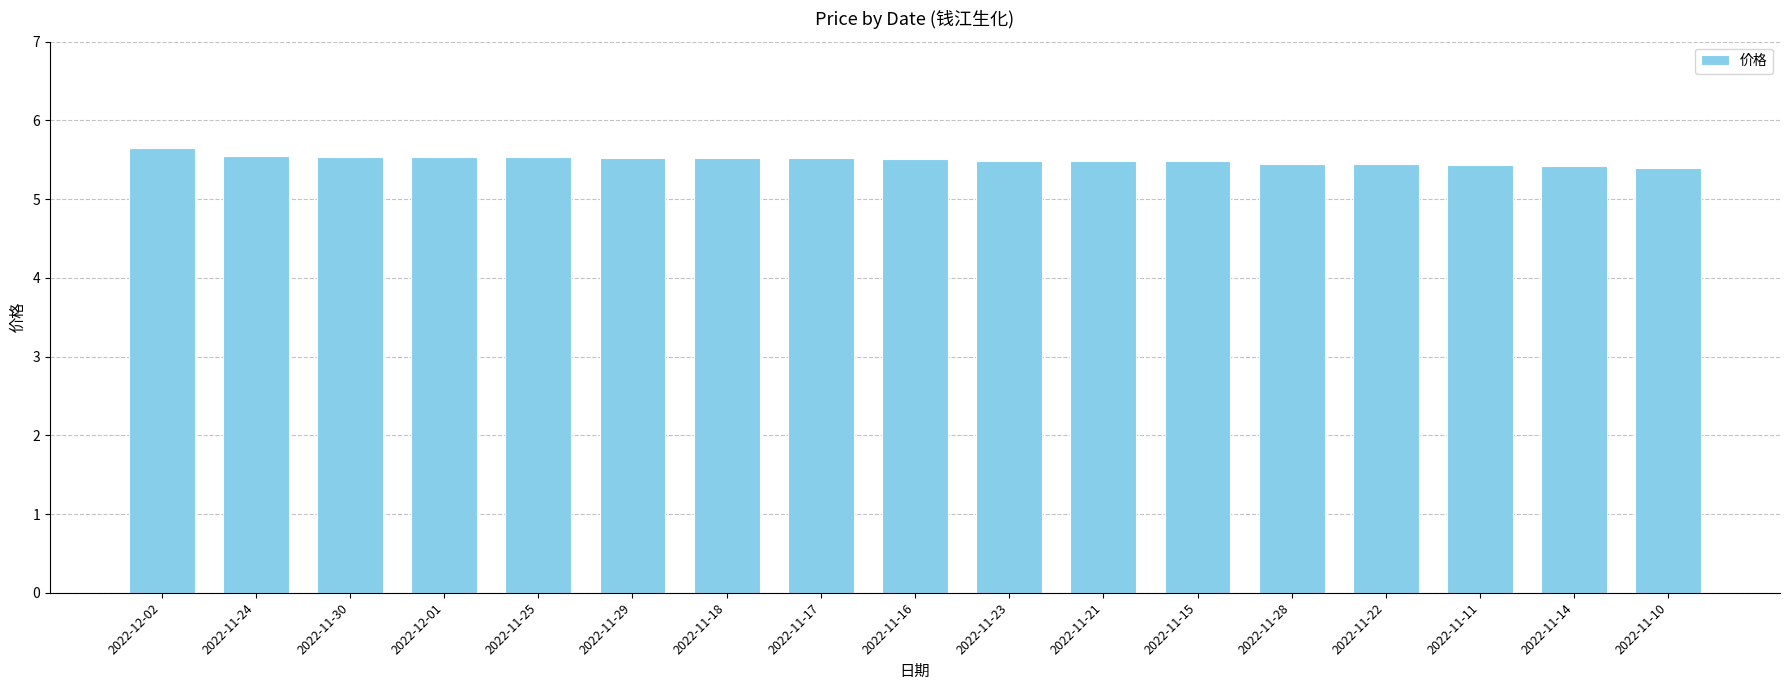

What is the maximum value shown in the chart?

5.7